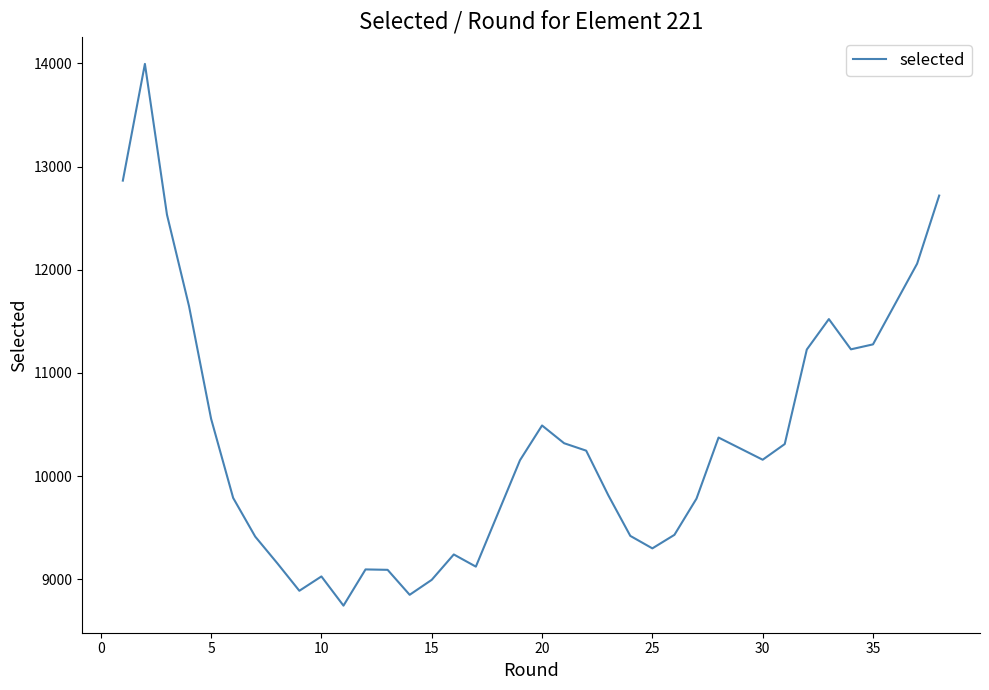

True or false: the data shows 16418 at 20.

False